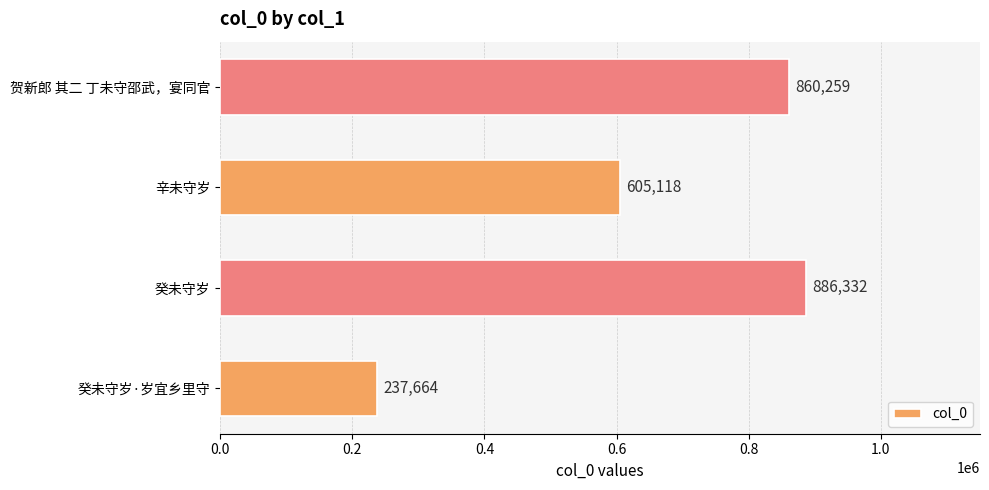

What is the smallest value displayed?

237664